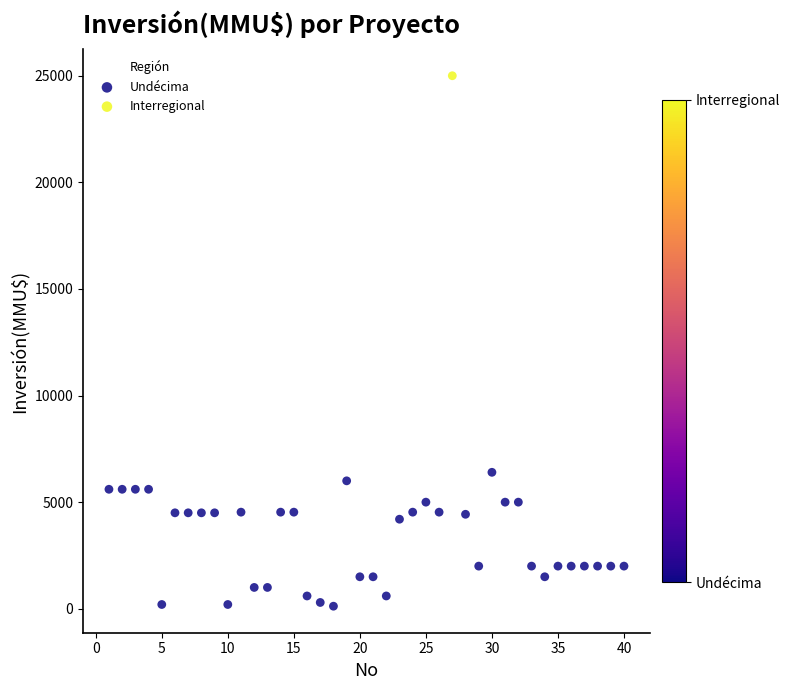

What are all the series names shown in the legend?

Undécima, Interregional